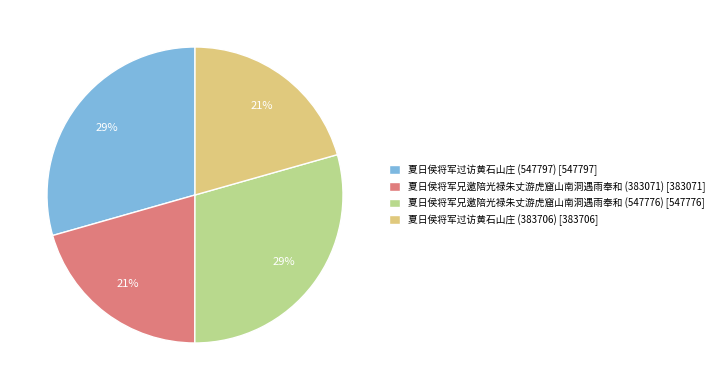

To the nearest percent, what is the average slice percentage?

25%